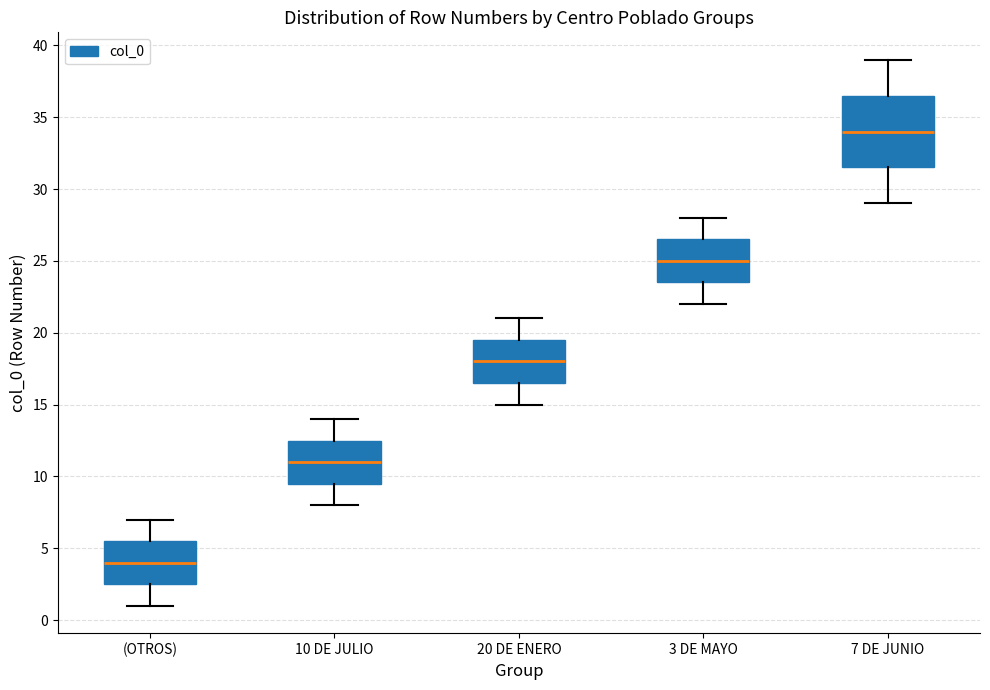

Which box's median line is the lowest?

(OTROS)